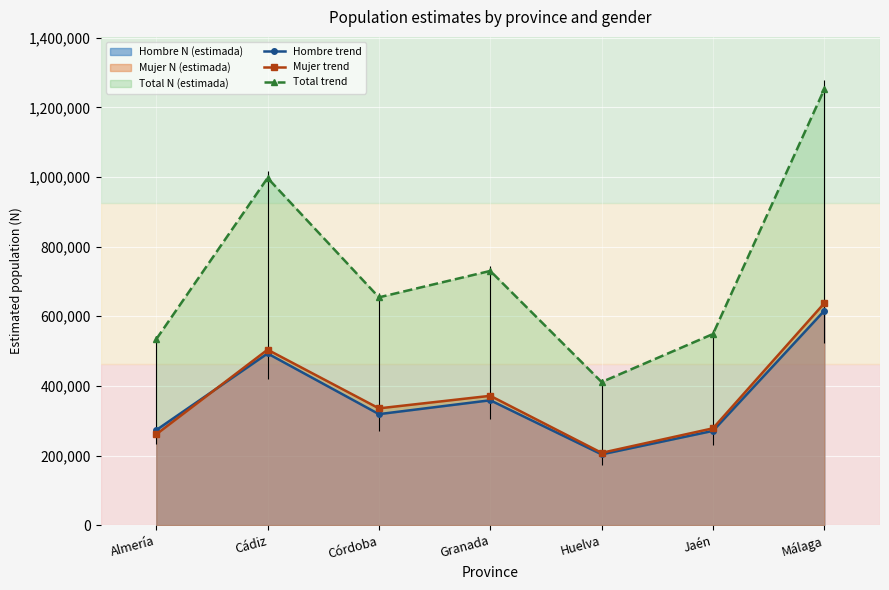

What is the difference between the maximum and second lowest values in the Total trend series?

718129